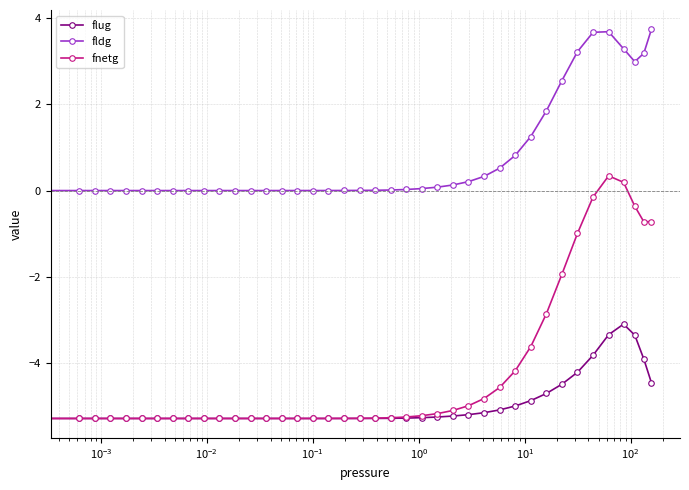

True or false: fnetg and fldg intersect in this chart.

False